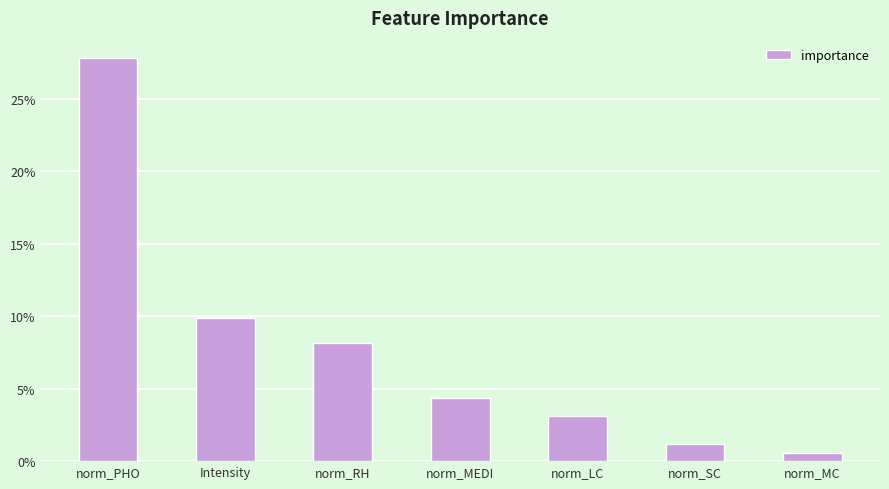

What is the average value?

0.1